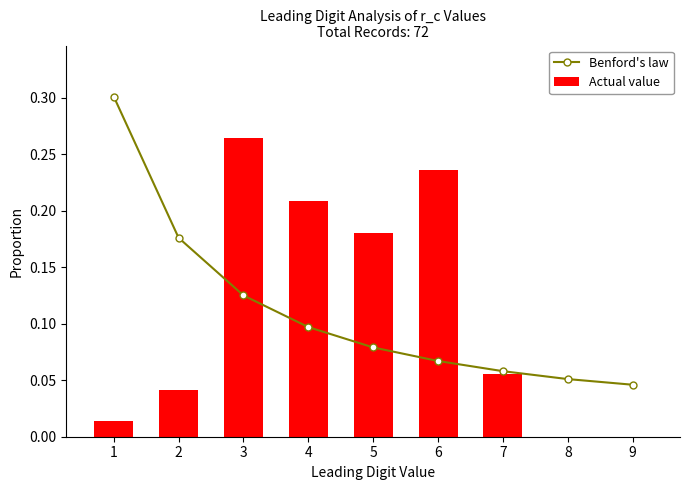

What is the sum of all Actual value values?

1.0